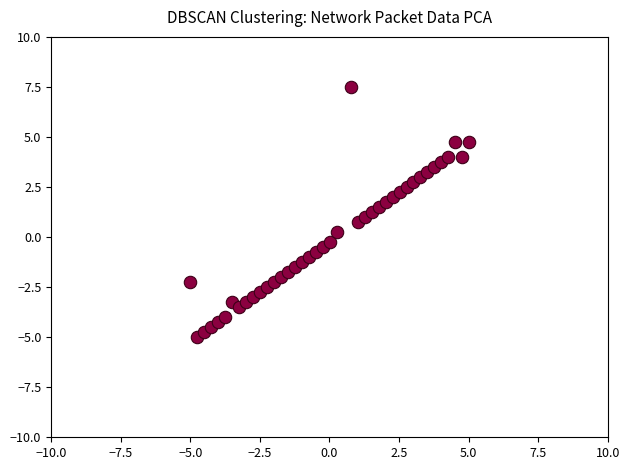

What is the range of Y values (max minus min)?

12.5